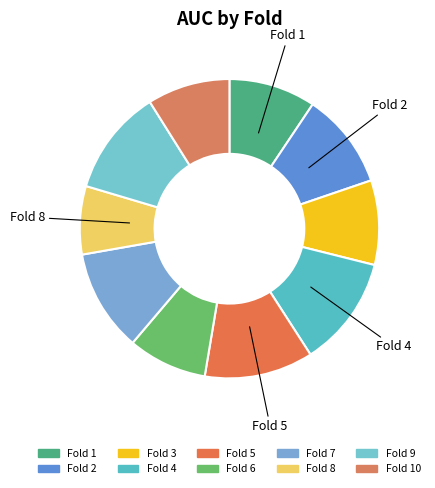

To the nearest percent, what is the average slice percentage?

10%